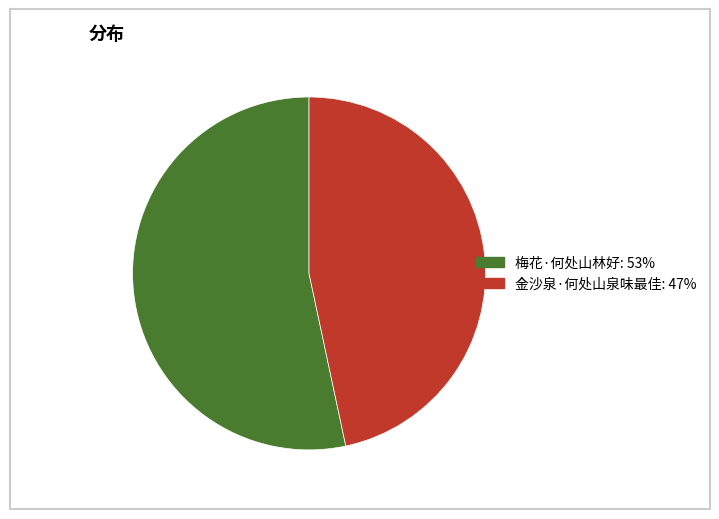

Is it true that 金沙泉·何处山泉味最佳 is 33% of the pie?

False